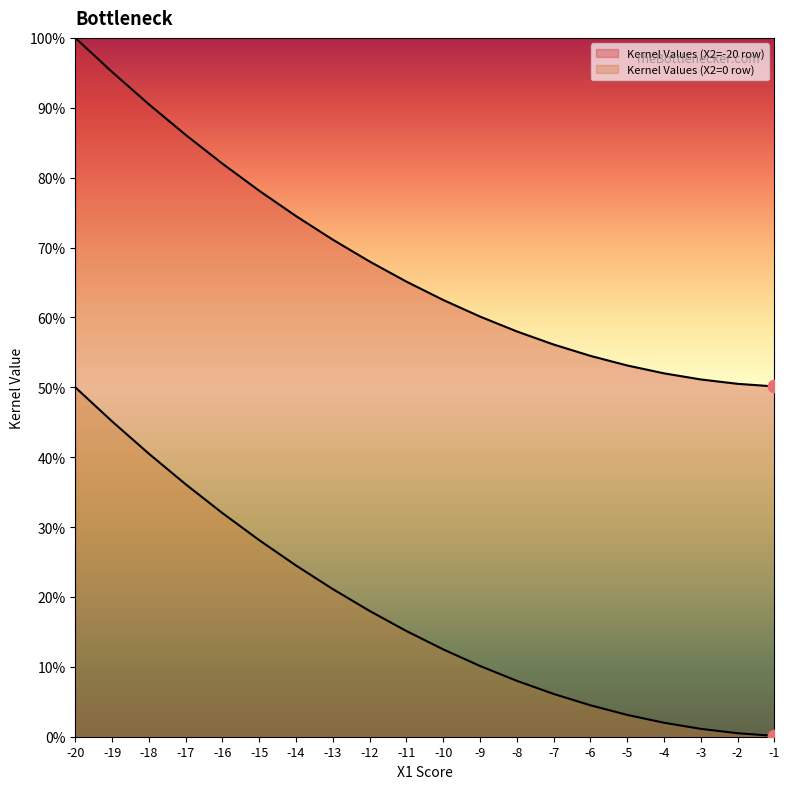

What are all the series names shown in the legend?

Kernel Values (X2=-20 row), Kernel Values (X2=0 row)